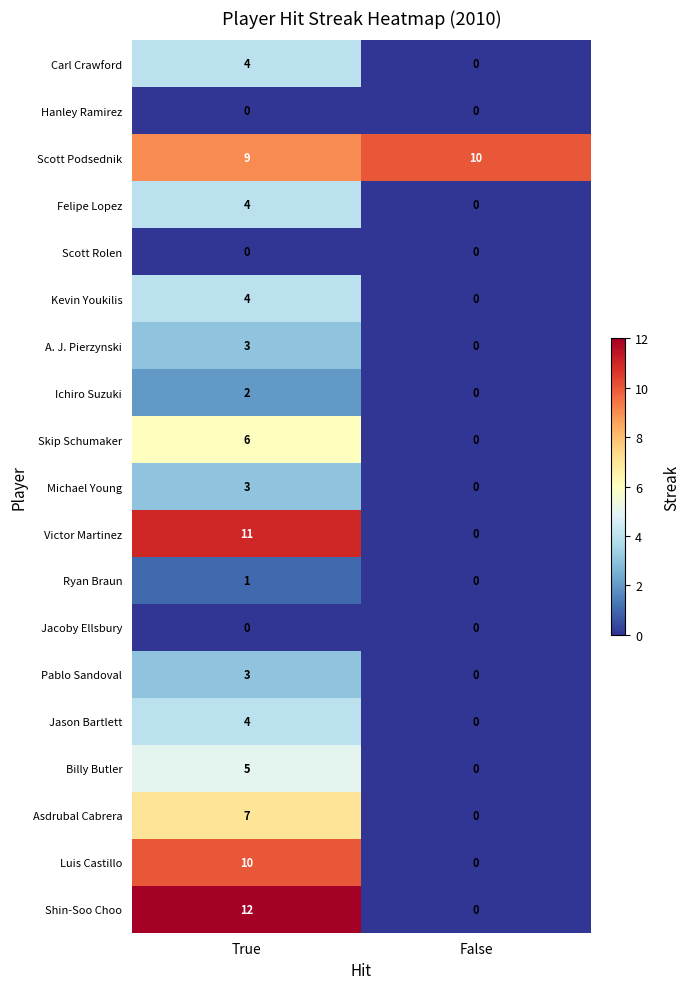

Which series has the largest total across all categories?

Scott Podsednik